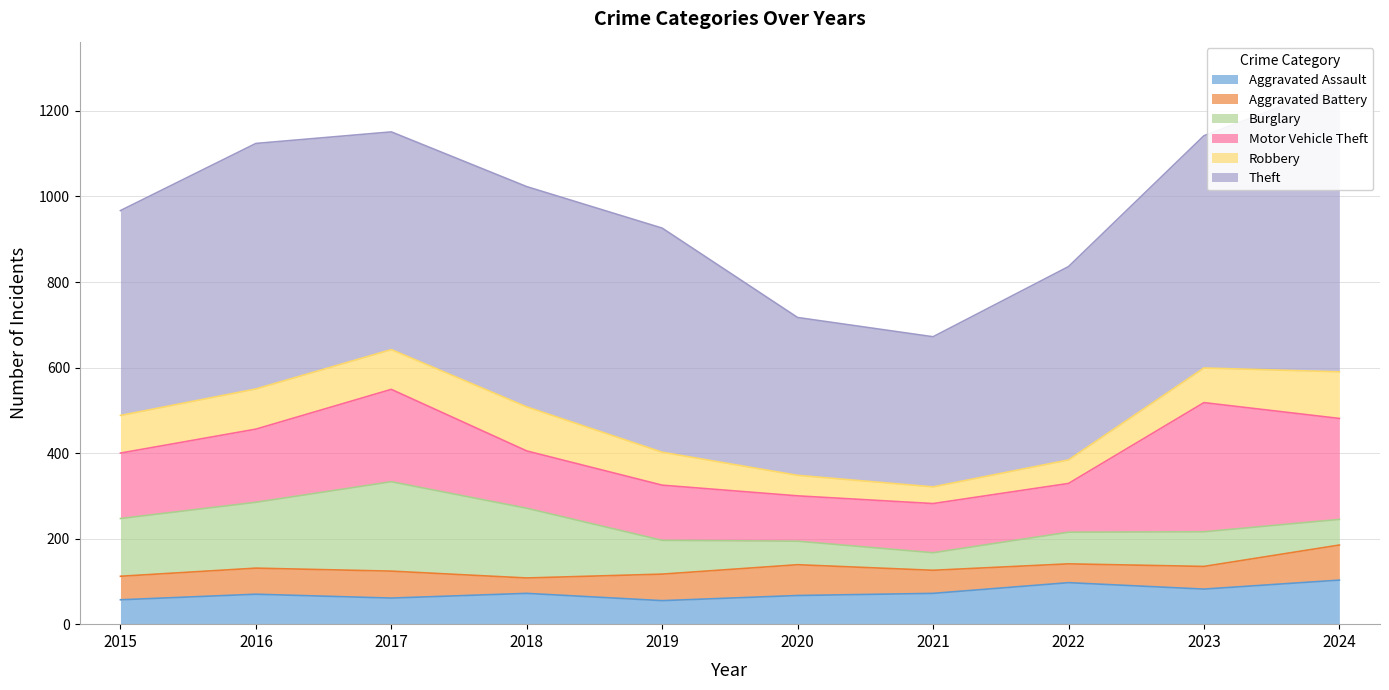

What is the greatest value displayed?

672